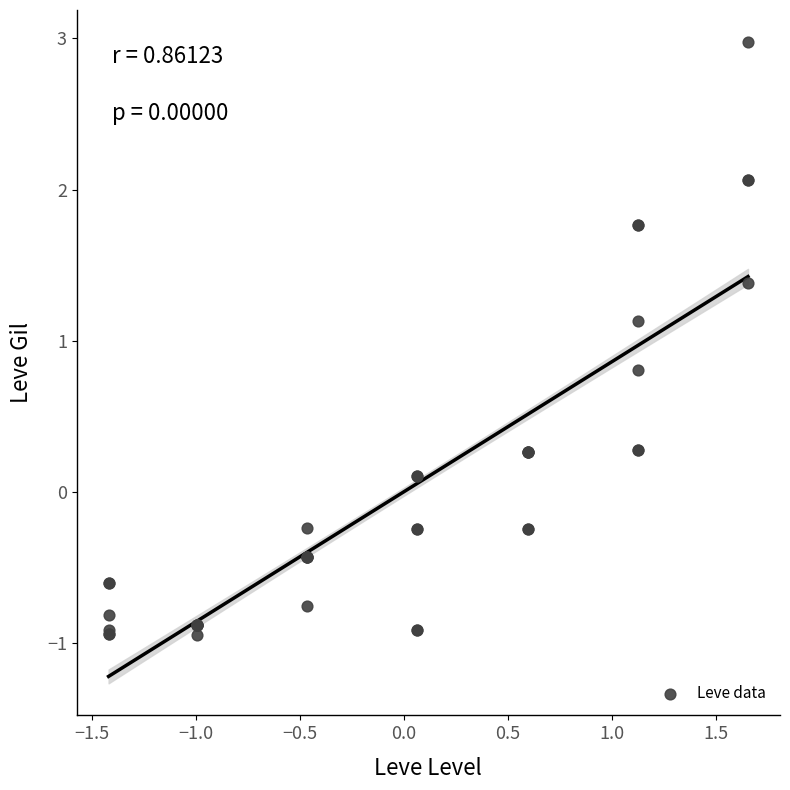

What Y value in the scatter plot is closest to 1?

1.1